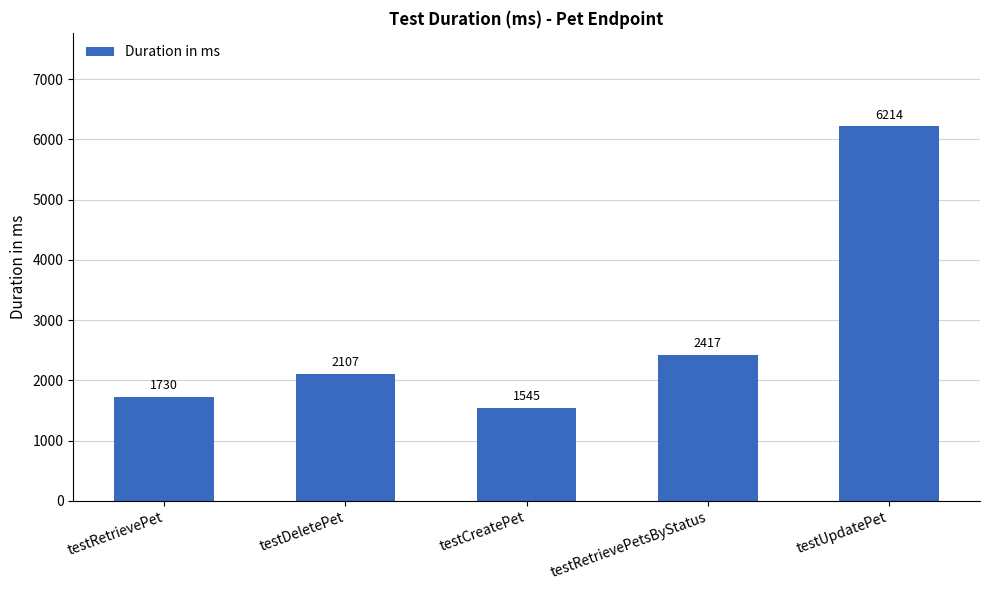

What is the label of the 5th bar from the left?

testUpdatePet